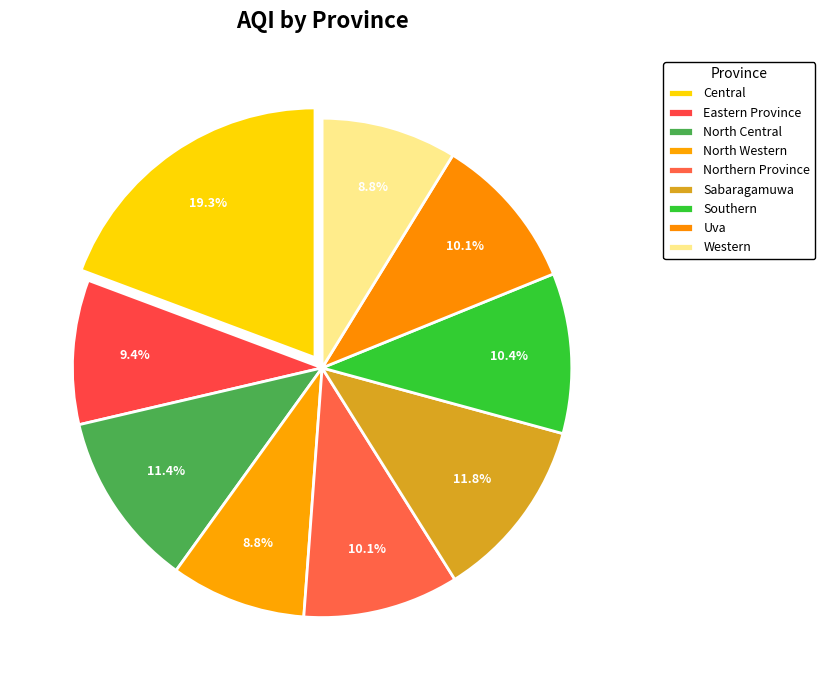

Between Southern and North Western, which is larger?

Southern